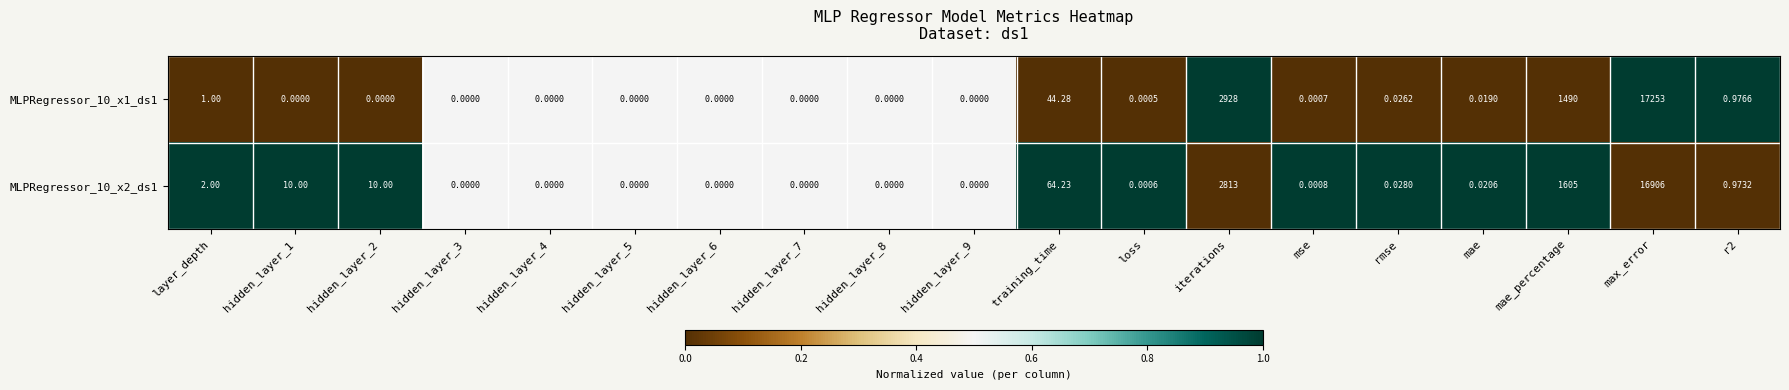

Which series has the largest range (max minus min)?

MLPRegressor_10_x1_ds1